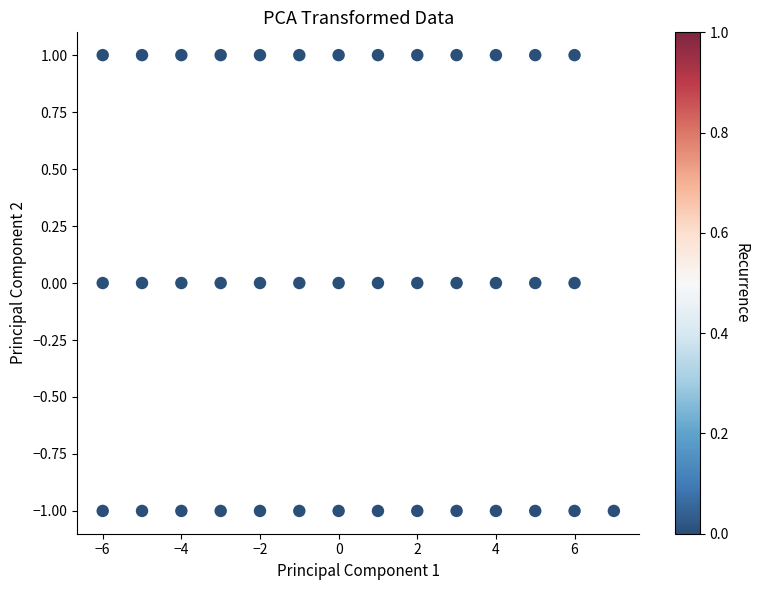

What is the range of X values (max minus min)?

13.0